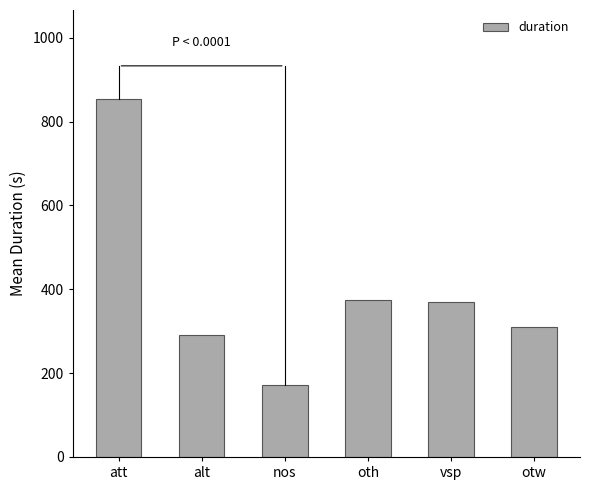

What is the greatest value displayed?

852.9